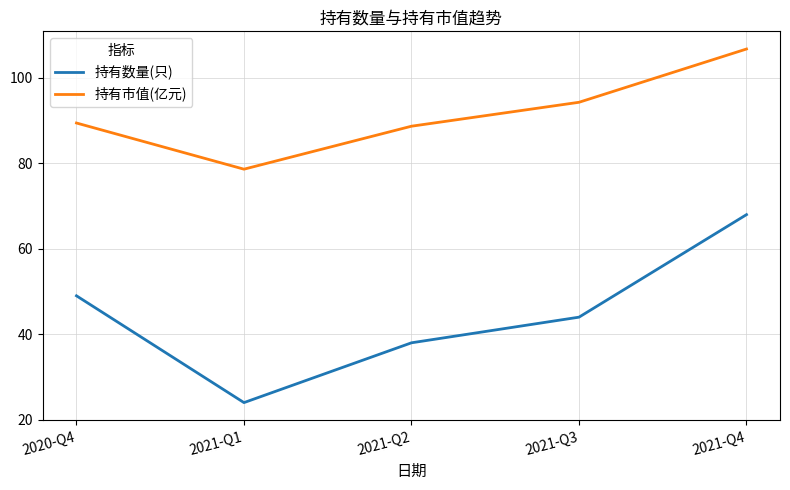

Which series changed the most between 2021-Q1 and 2021-Q2?

持有数量(只)